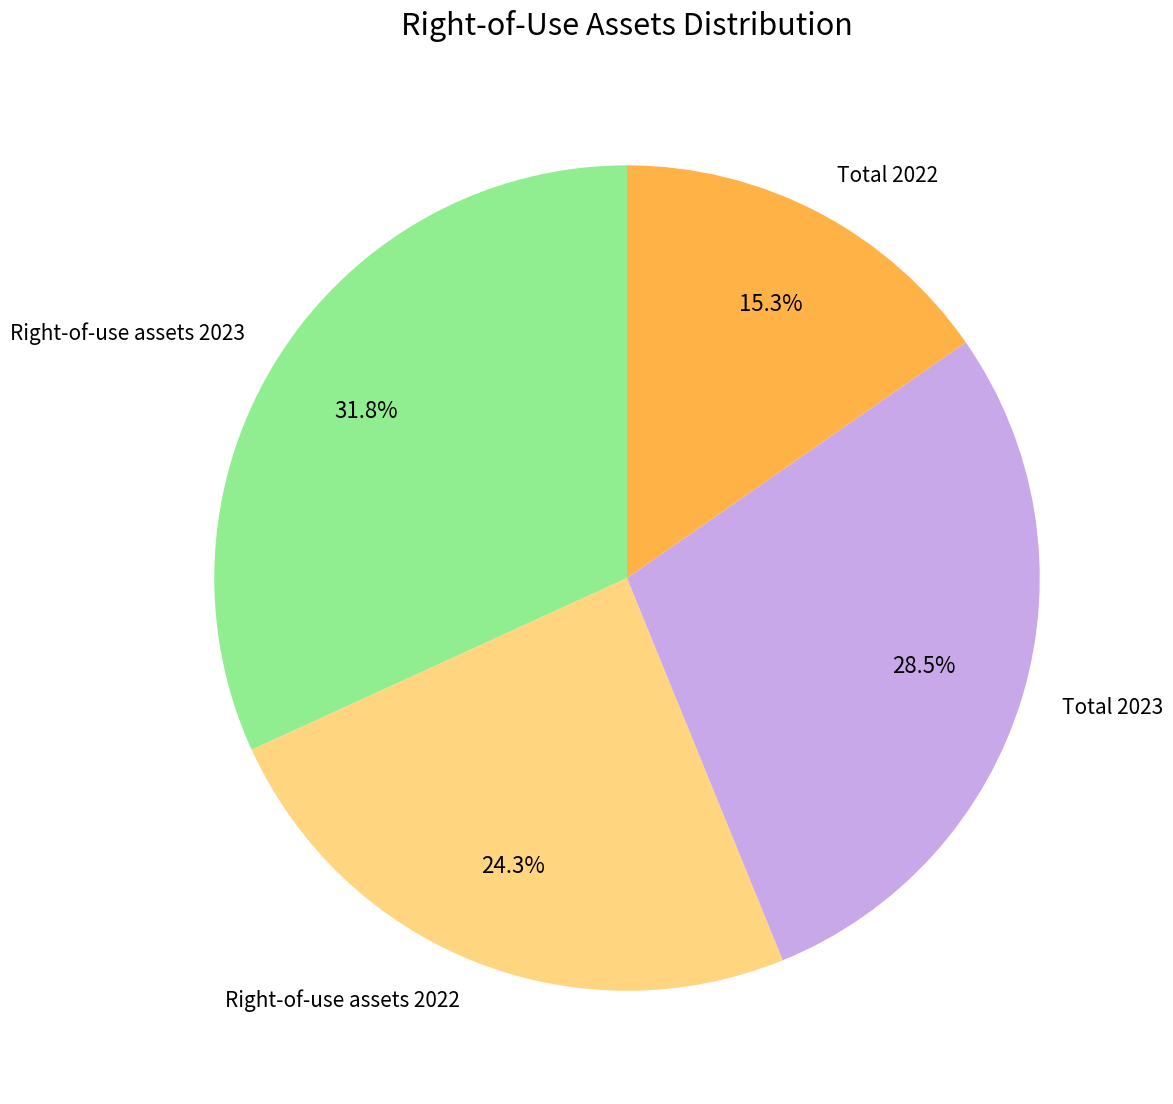

To the nearest percent, what is the difference between the largest and smallest slice percentages?

17%